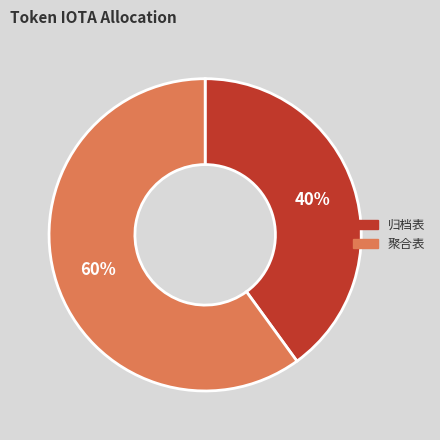

Between 归档表 and 聚合表, which is larger?

聚合表